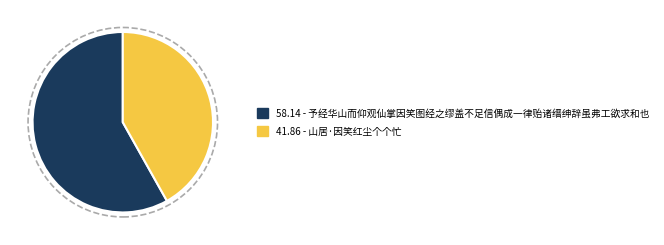

Is there a majority slice in this chart?

Yes